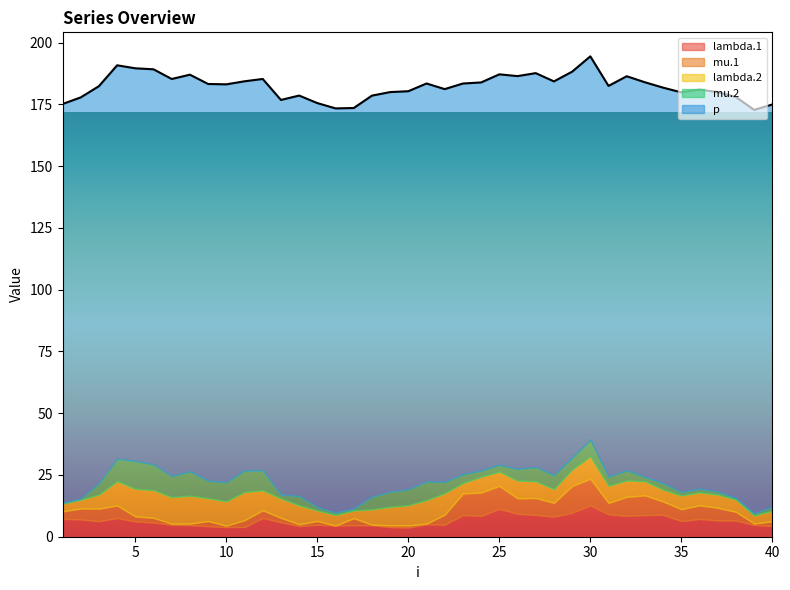

Reading left to right, transcribe all the data shown in this chart.

lambda.1: 7.3	7.0	6.3	7.6	6.2	5.8	4.9	4.7	4.3	3.9	3.9	7.6	5.9	4.3	4.8	4.5	4.7	4.7	3.9	3.7	5.0	4.9	8.8	8.5	11.3	9.4	8.8	8.1	9.7	12.7	9.1	8.4	8.8	8.9	6.4	7.2	6.6	6.6	4.8	4.4
mu.1: 3.0	4.4	5.1	5.1	2.0	1.9	0.4	0.6	2.1	0.6	2.8	3.1	1.8	0.7	1.5	0.0	2.8	0.2	0.7	0.9	0.3	4.0	8.7	9.4	9.3	6.2	6.8	5.6	10.8	10.8	4.6	7.7	7.9	5.4	4.8	5.5	5.1	3.5	0.6	1.9
lambda.2: 3.1	3.6	5.6	9.9	11.2	11.2	10.8	11.3	9.3	9.9	11.4	8.1	7.9	7.6	4.3	4.3	3.1	6.2	7.5	8.2	9.5	8.7	4.3	6.4	5.8	7.2	6.8	5.6	6.7	9.1	7.0	6.7	5.7	4.8	5.5	5.2	5.3	5.0	3.2	4.3
mu.2: 0.3	0.4	4.7	9.1	11.3	10.5	8.5	9.9	7.1	7.8	8.7	8.1	1.5	3.8	1.4	1.0	0.8	5.1	6.1	6.4	7.6	4.6	3.6	2.5	2.8	4.7	5.8	5.7	4.8	6.8	3.7	4.1	1.8	2.7	1.5	1.5	1.3	0.6	0.8	1.6
p: 161.5	162.5	160.7	159.2	159.0	159.9	160.7	160.6	160.6	161.1	157.6	158.4	159.8	162.1	163.5	163.6	162.2	162.4	161.8	161.2	161.1	159.0	158.1	157.1	158.1	159.0	159.4	159.4	156.2	155.2	158.2	159.5	159.7	160.1	161.7	161.6	161.7	162.4	163.4	162.9